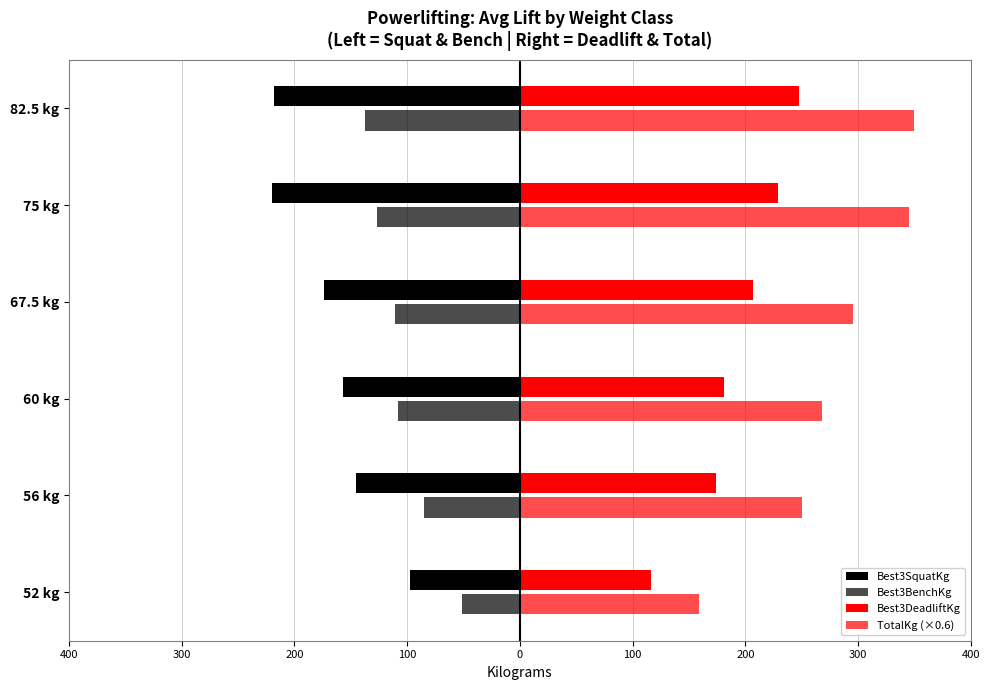

What is the average value of the Best3DeadliftKg series?

192.5